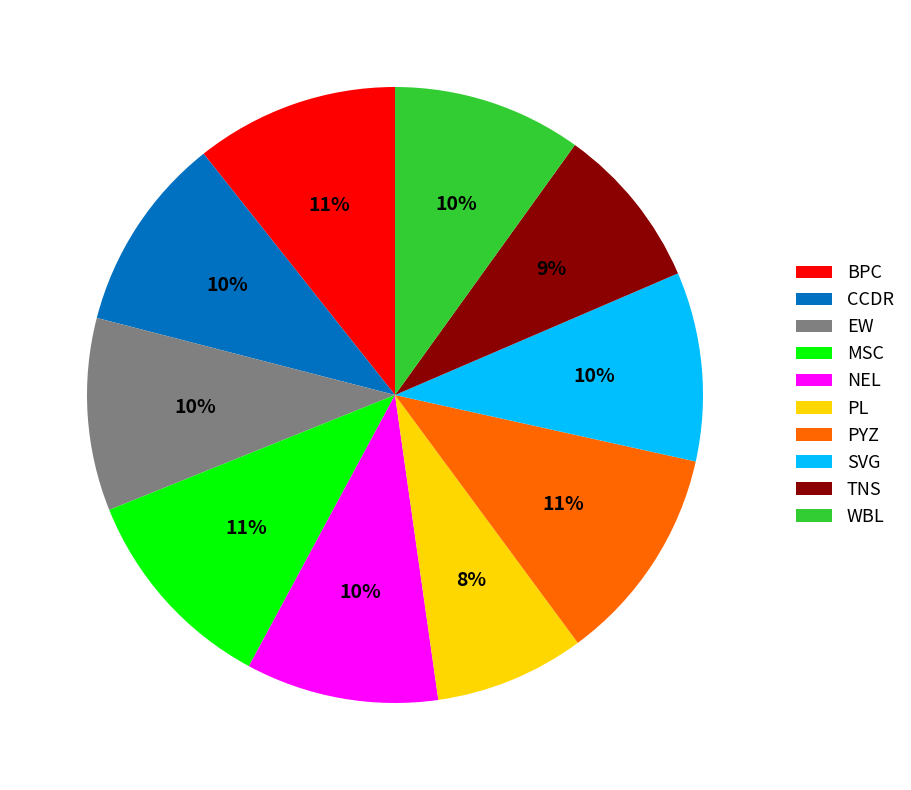

Which has a higher value, MSC or CCDR?

MSC